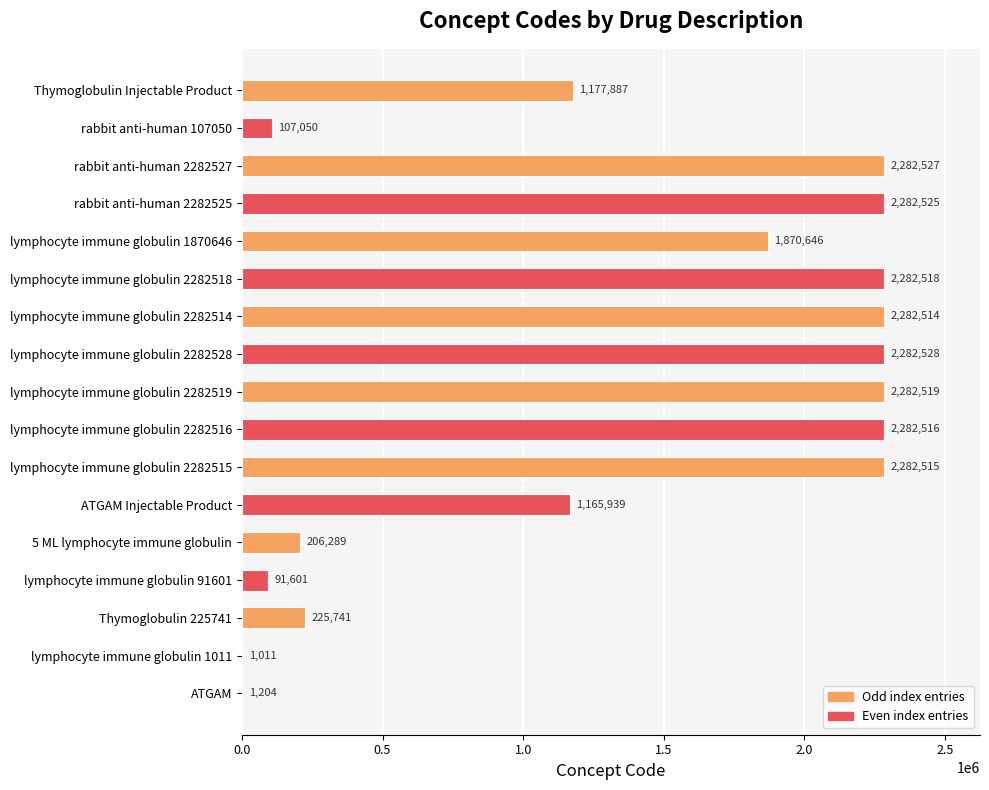

Reading bottom to top, list all the values displayed in this chart.

ATGAM=1204	lymphocyte immune globulin 1011=1011	Thymoglobulin 225741=225741	lymphocyte immune globulin 91601=91601	5 ML lymphocyte immune globulin=206289	ATGAM Injectable Product=1165939	lymphocyte immune globulin 2282515=2282515	lymphocyte immune globulin 2282516=2282516	lymphocyte immune globulin 2282519=2282519	lymphocyte immune globulin 2282528=2282528	lymphocyte immune globulin 2282514=2282514	lymphocyte immune globulin 2282518=2282518	lymphocyte immune globulin 1870646=1870646	rabbit anti-human 2282525=2282525	rabbit anti-human 2282527=2282527	rabbit anti-human 107050=107050	Thymoglobulin Injectable Product=1177887